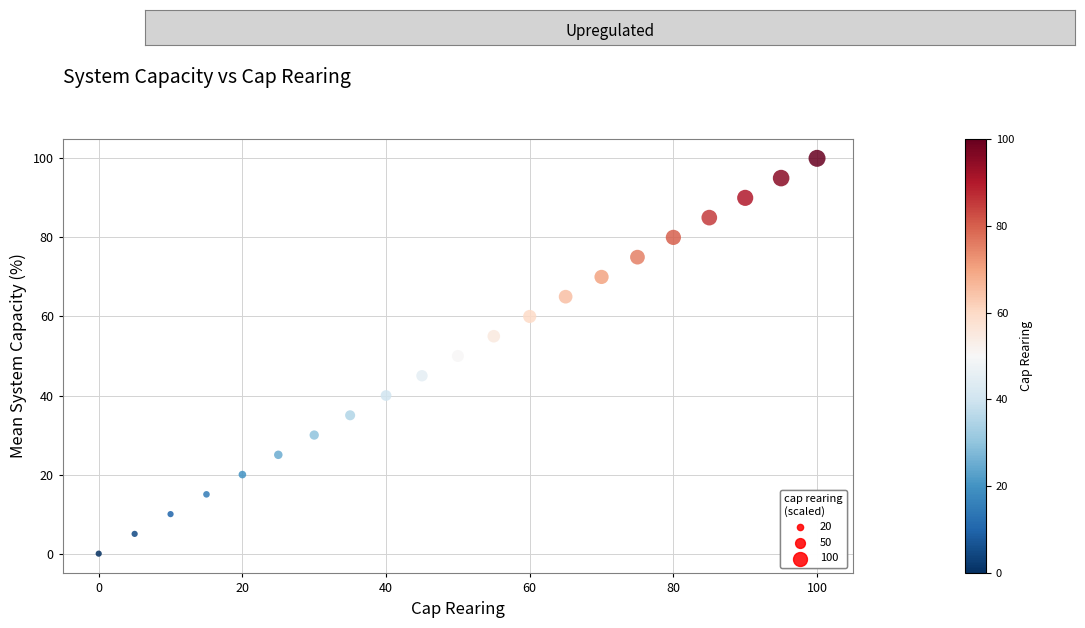

What is the range of Y values (max minus min)?

100